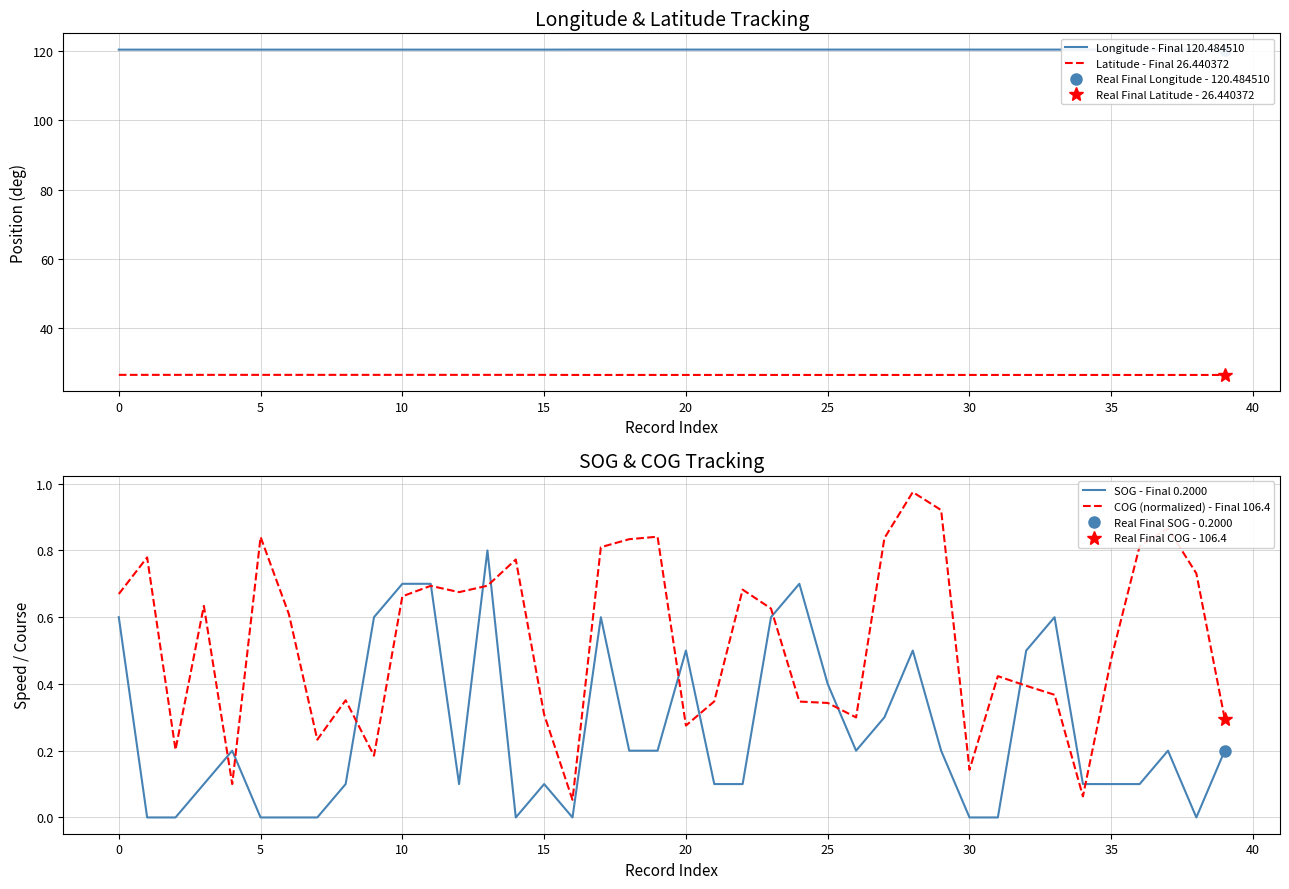

How many lines are shown in the chart?

4